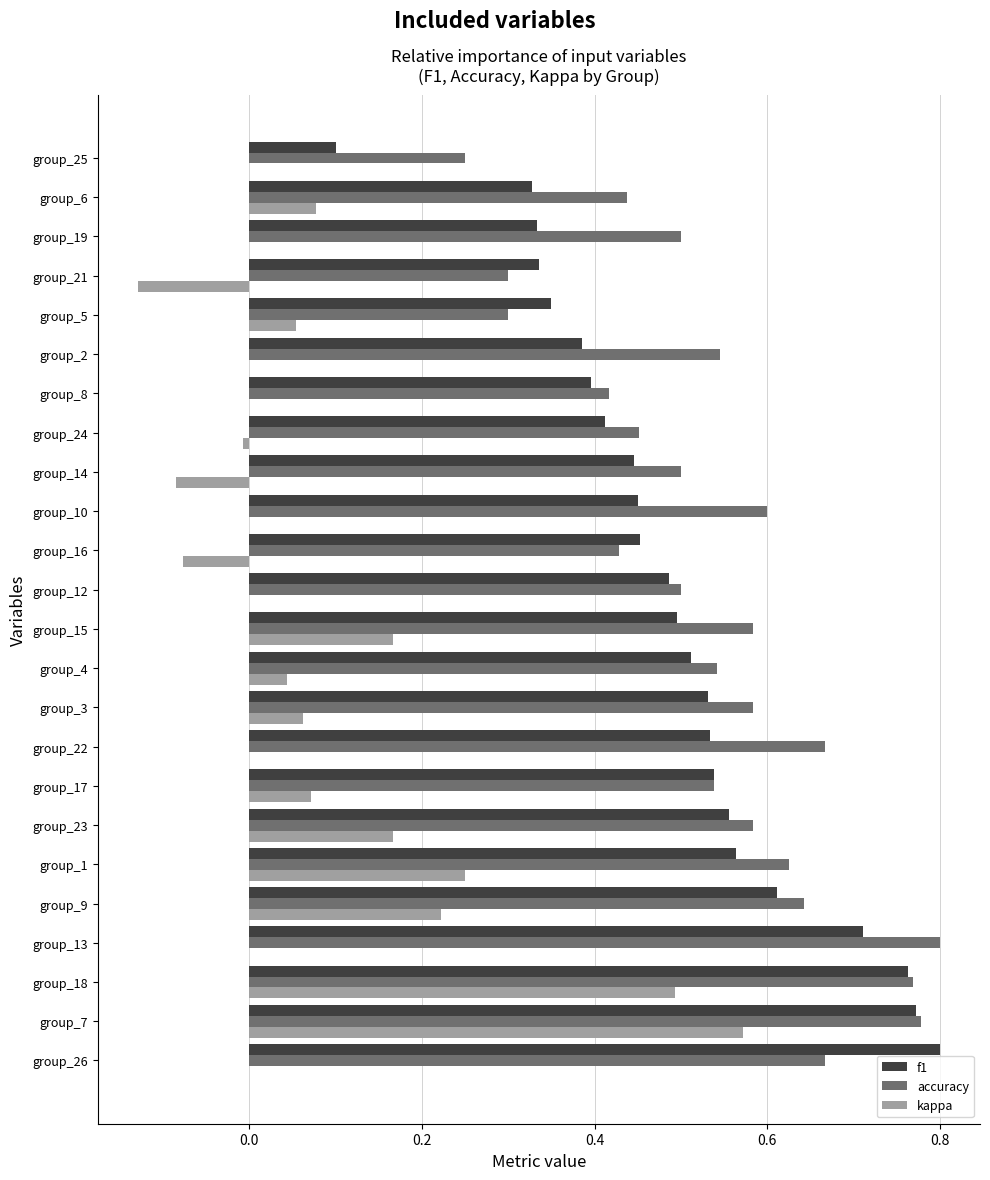

What is the sum of all f1 values?

11.9